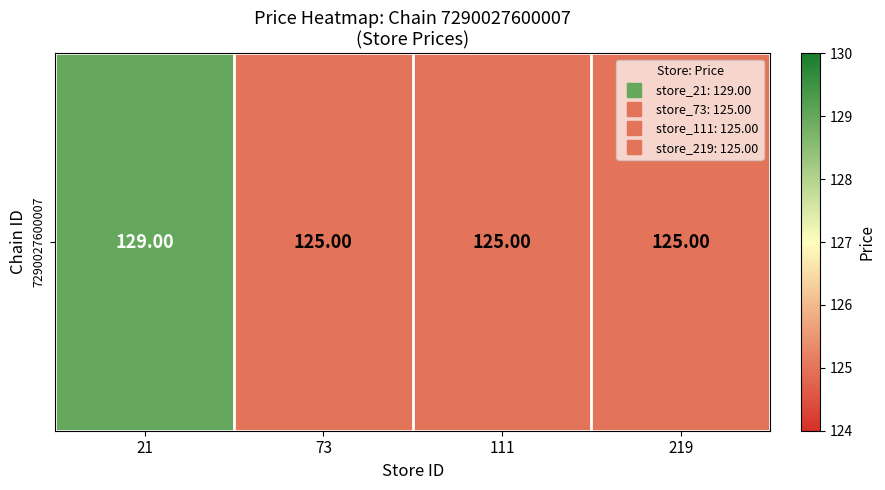

Reading left to right, extract all data points from this chart.

129	125	125	125